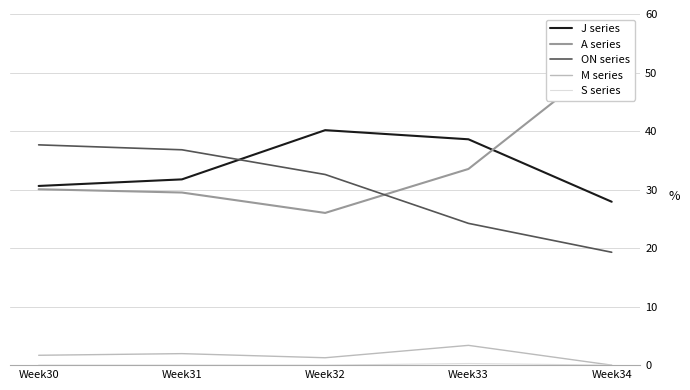

True or false: A series and S series intersect in this chart.

False